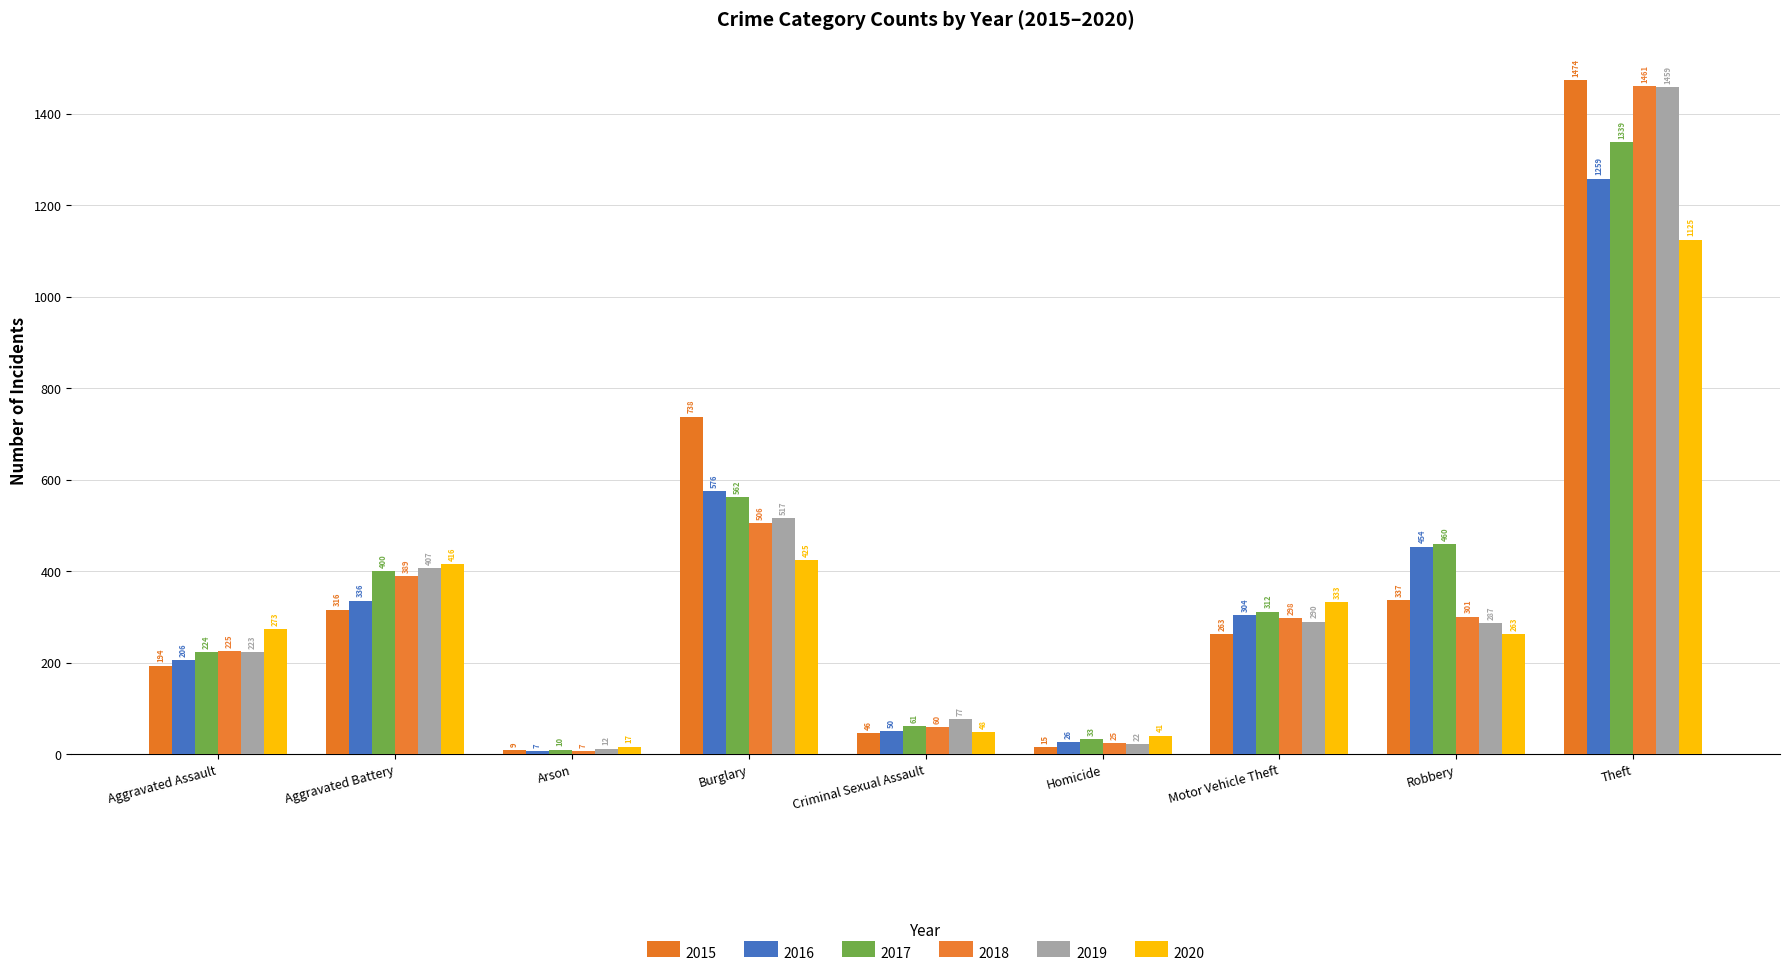

Rank the categories by 2018 value from highest to lowest.

Theft, Burglary, Aggravated Battery, Robbery, Motor Vehicle Theft, Aggravated Assault, Criminal Sexual Assault, Homicide, Arson